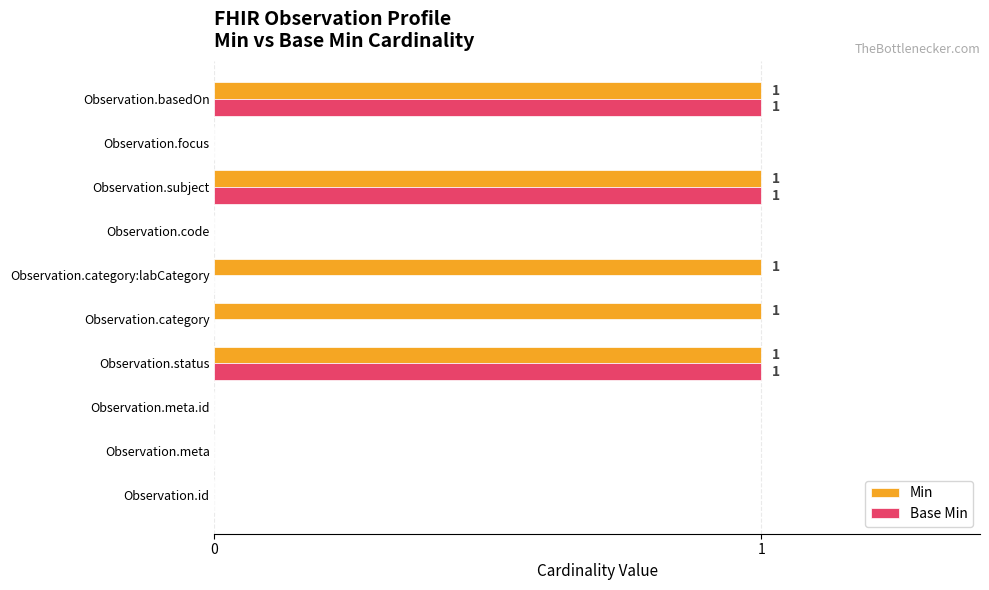

Which series has the largest total across all categories?

Min